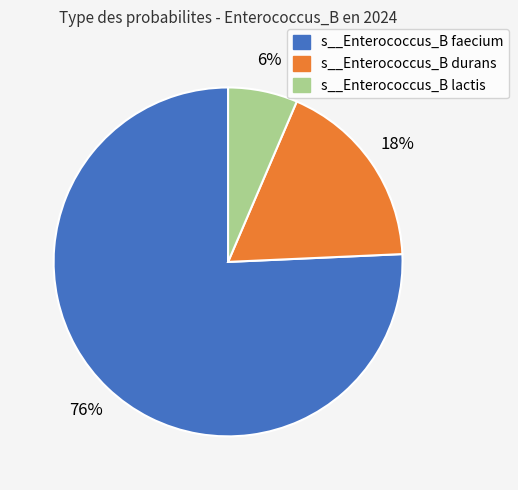

What is the largest slice in the pie chart?

s__Enterococcus_B faecium